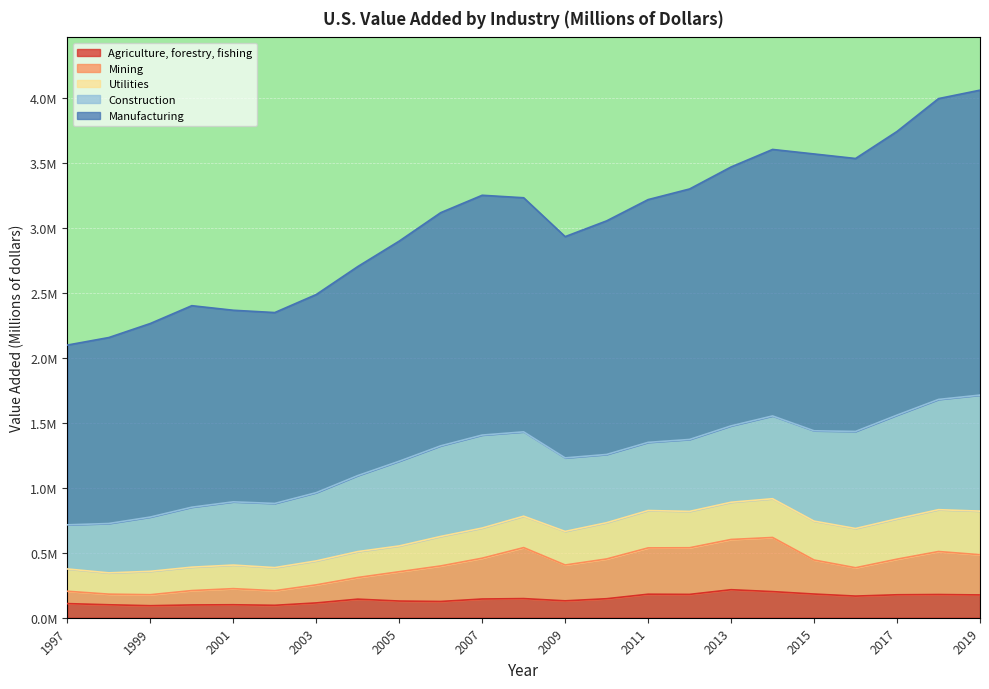

The Agriculture, forestry, fishing series shows 0.2 at 2015. True or false?

True